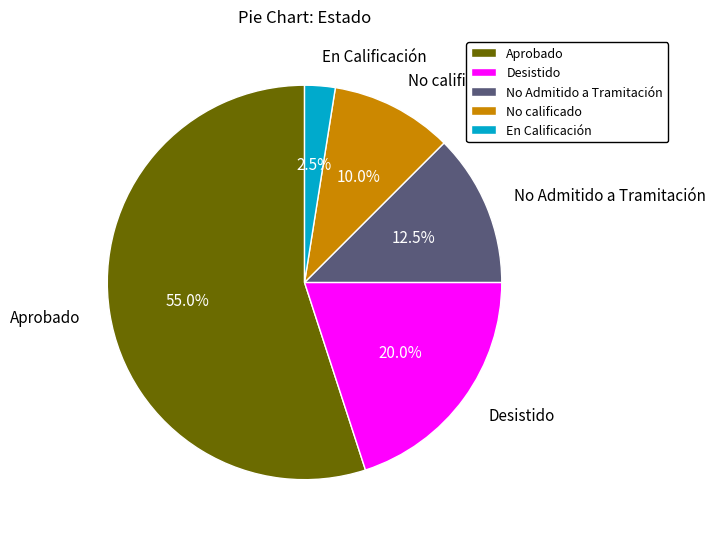

To the nearest percent, what is the difference between the largest and smallest slice percentages?

52%